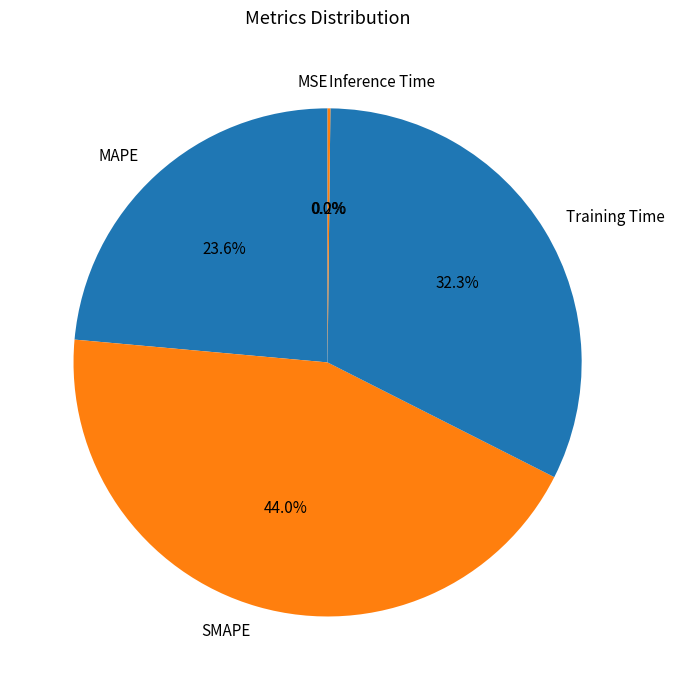

Does any single category account for the majority?

No